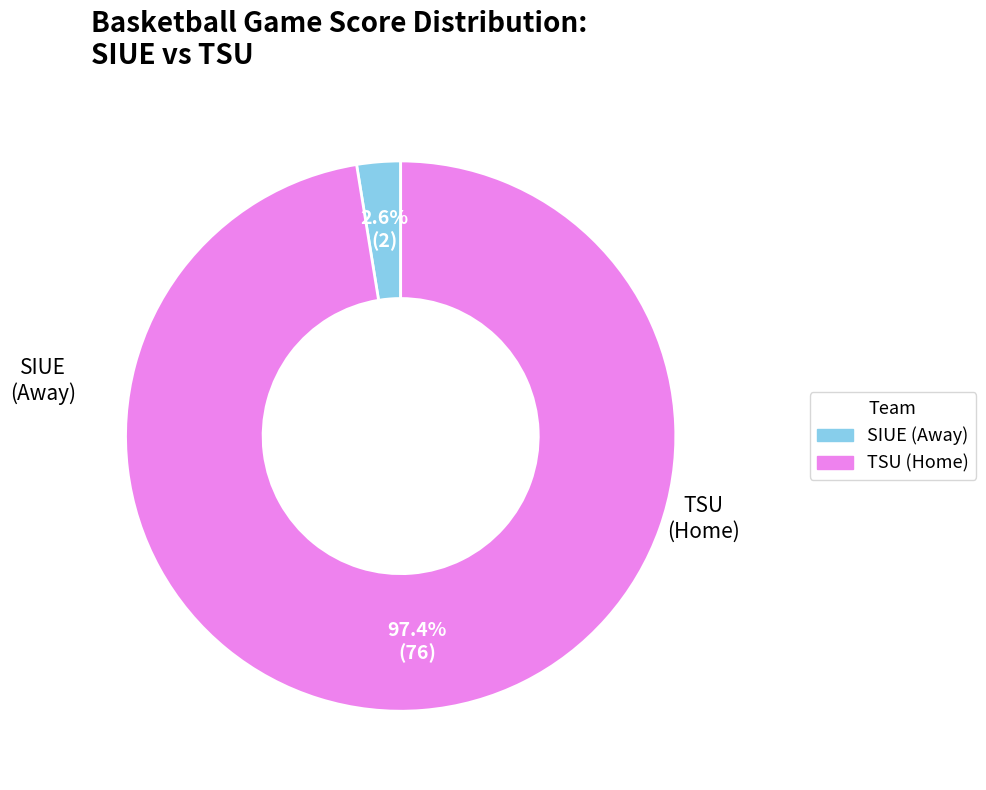

Does any single category account for the majority?

Yes